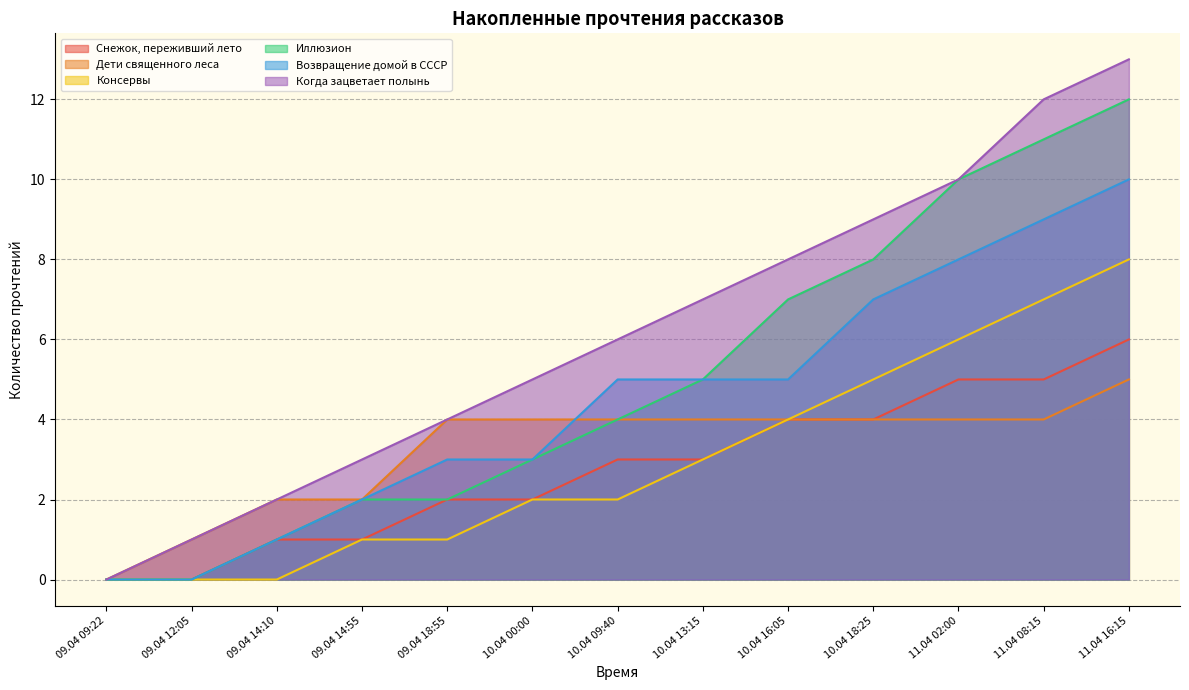

What is the total value across all series at 09.04 14:55?

11